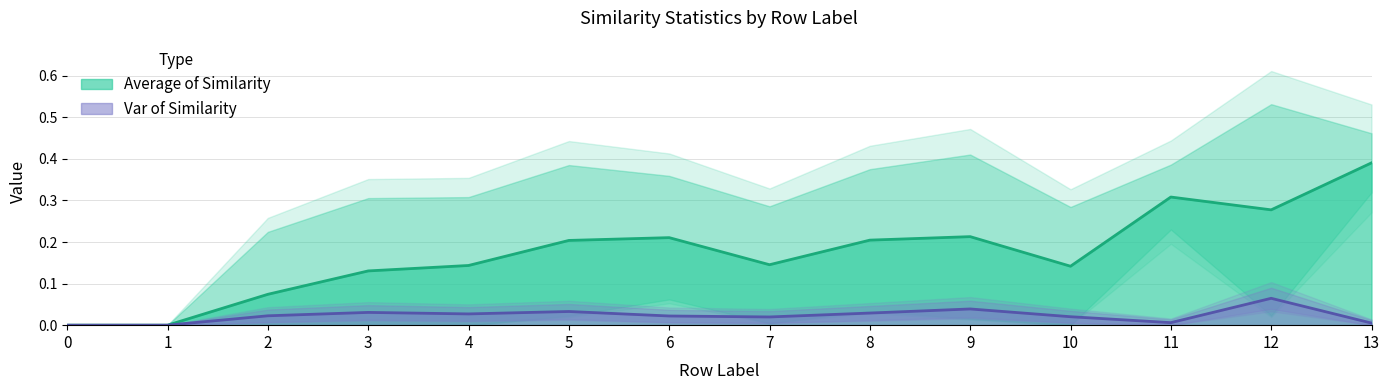

Where is the first local minimum for Var of Similarity?

4